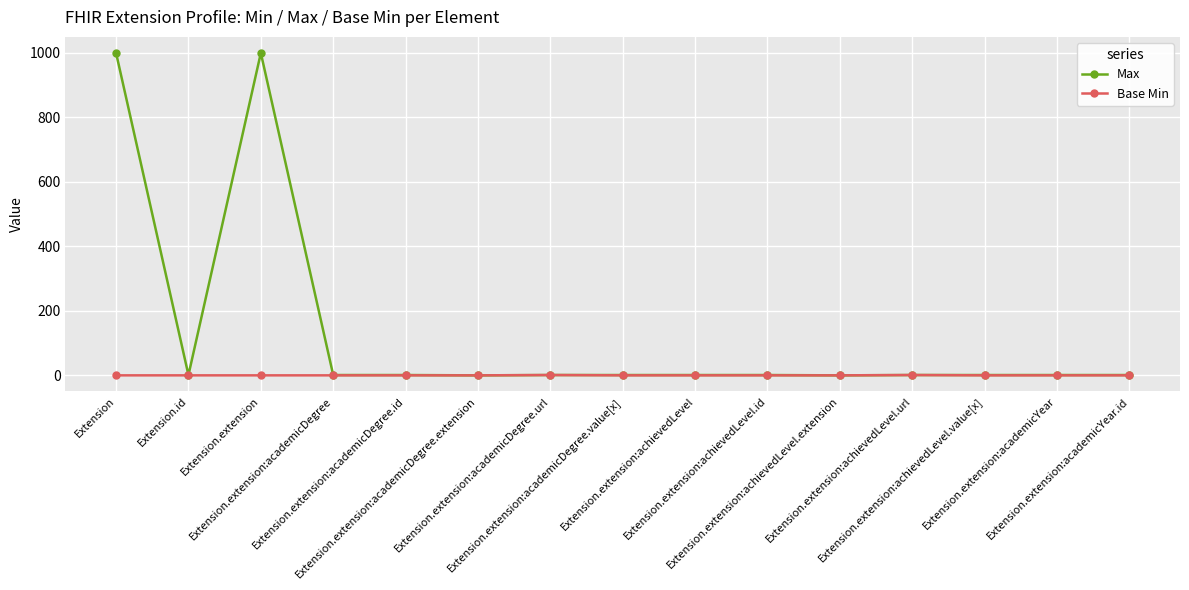

Which series has the largest range (max minus min)?

Max